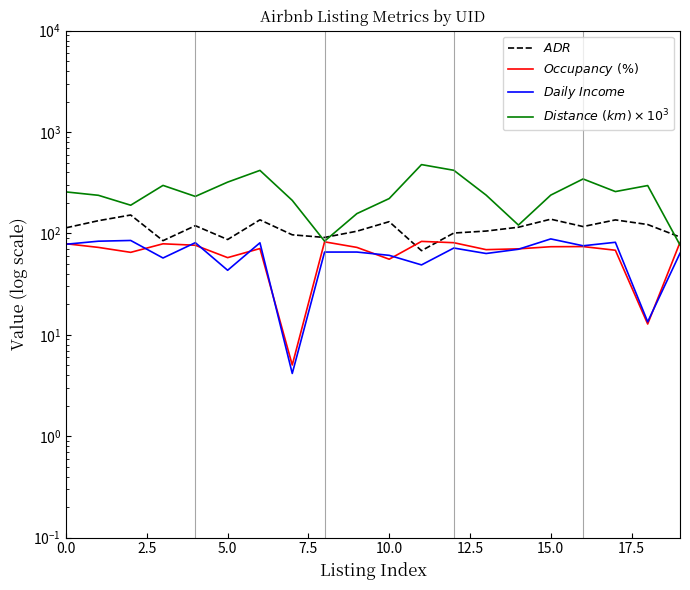

In $Daily\ Income$, how many points are lower than both neighbors (excluding endpoints)?

7